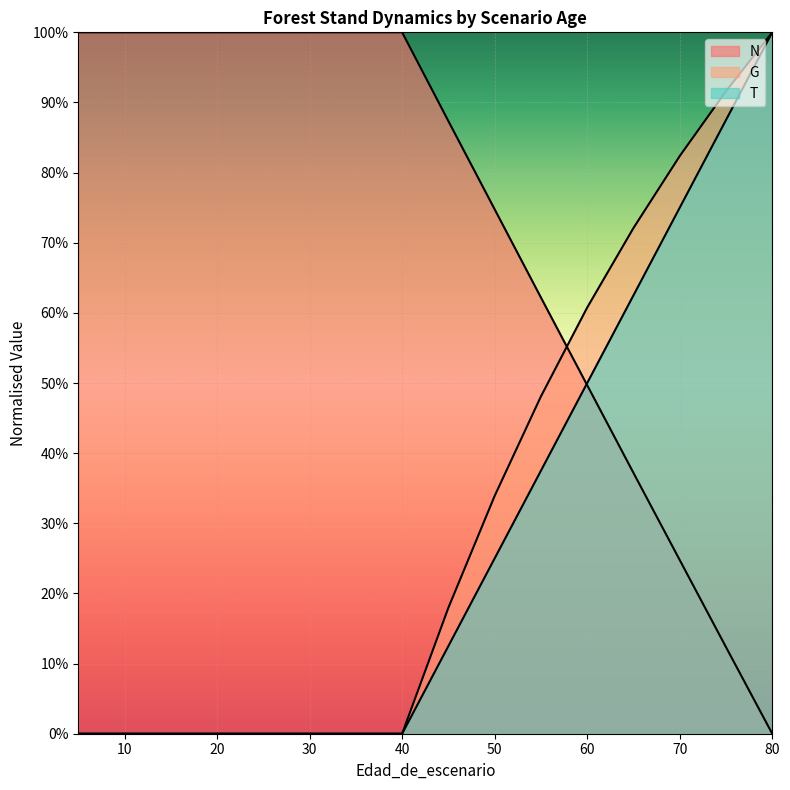

The T series shows 0.7 at 80. True or false?

False